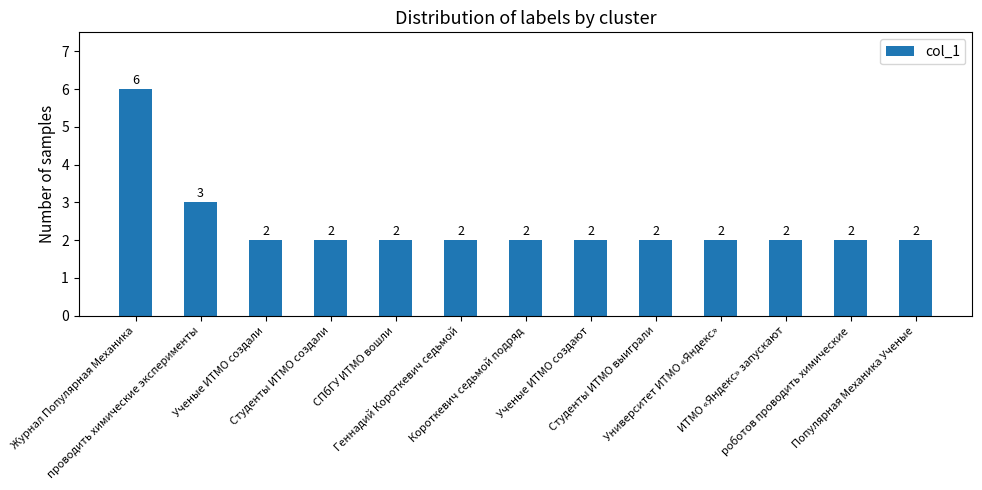

Count the number of data series in this chart.

1